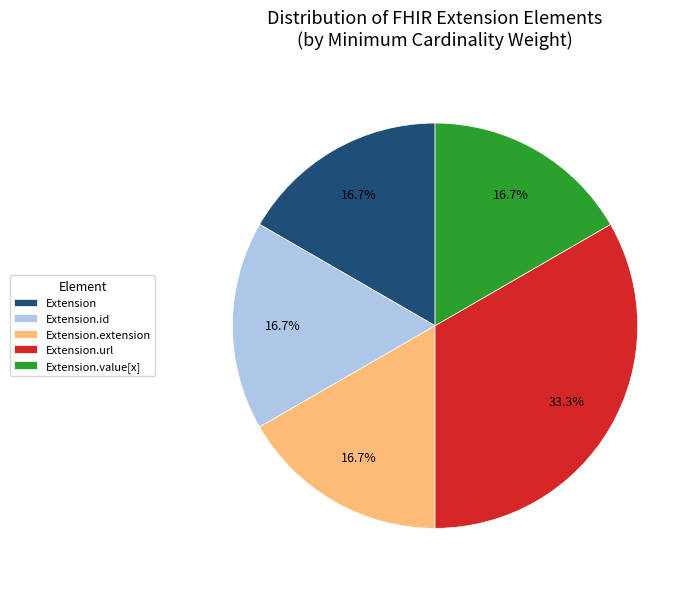

Is it true that Extension.extension is 1% of the pie?

False